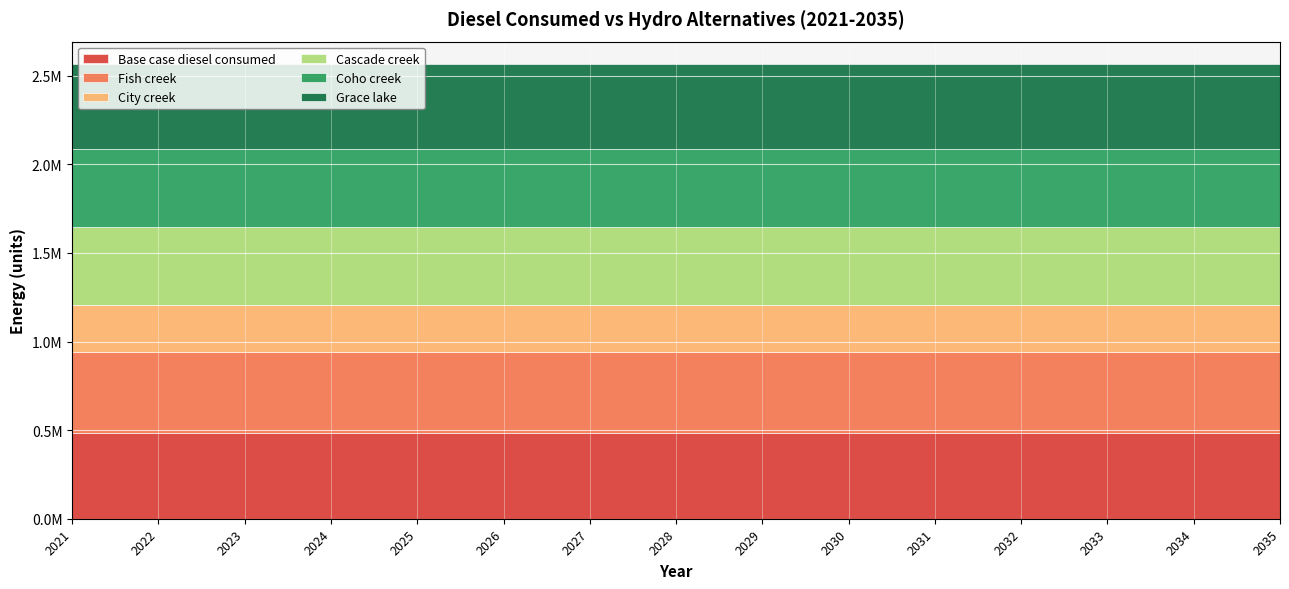

Which category has the lowest value across all series?

2021